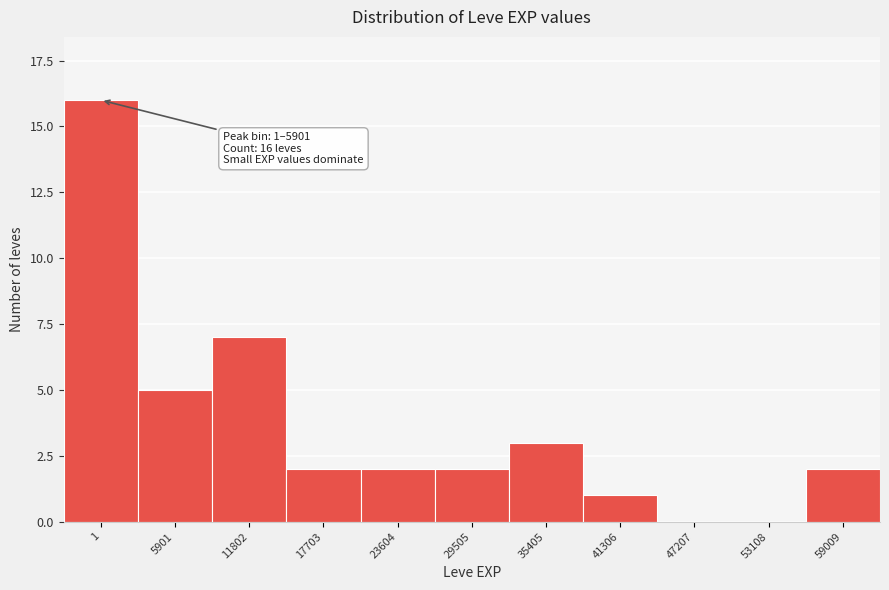

Reading left to right, what are all the values shown in this chart?

1=16	5901=5	11802=7	17703=2	23604=2	29505=2	35405=3	41306=1	47207=0	53108=0	59009=2